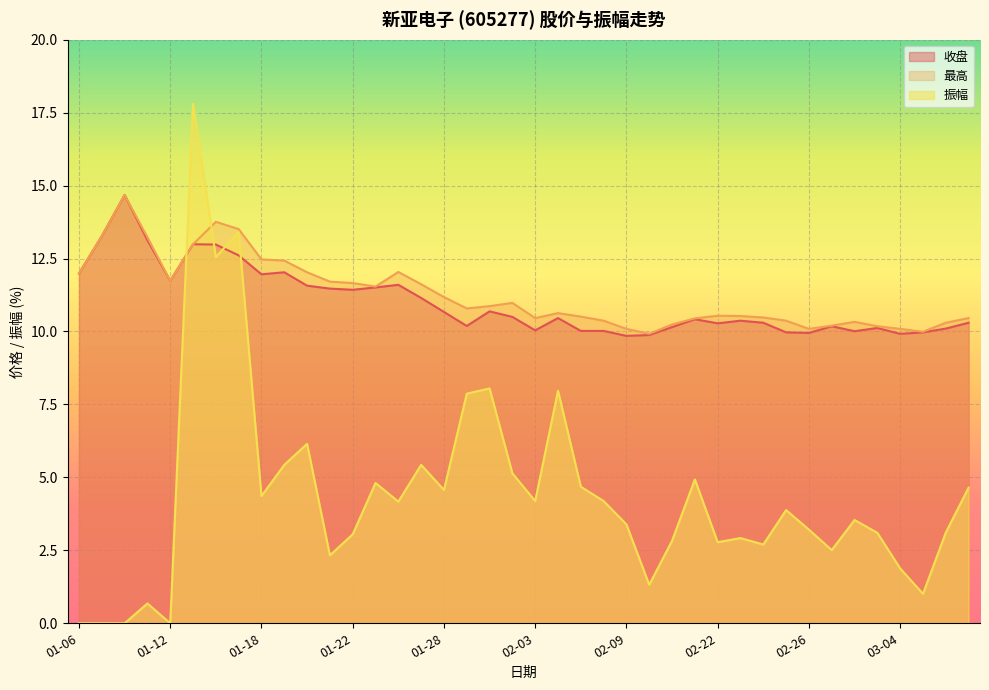

Rank the series at 01-13 from lowest to highest value.

收盘, 最高, 振幅